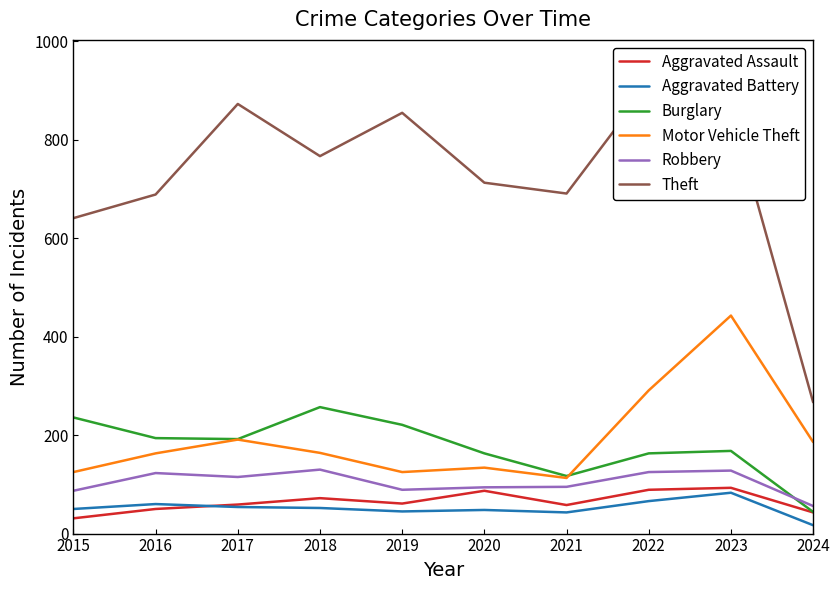

Reading left to right, extract all data points from this chart.

Aggravated Assault: 31	50	59	72	61	87	58	89	93	43
Aggravated Battery: 50	60	54	52	45	48	43	66	83	17
Burglary: 236	194	192	257	221	163	117	163	168	44
Motor Vehicle Theft: 125	163	191	164	125	134	113	291	443	186
Robbery: 87	123	115	130	89	94	95	125	128	56
Theft: 641	689	873	767	855	713	691	912	864	267